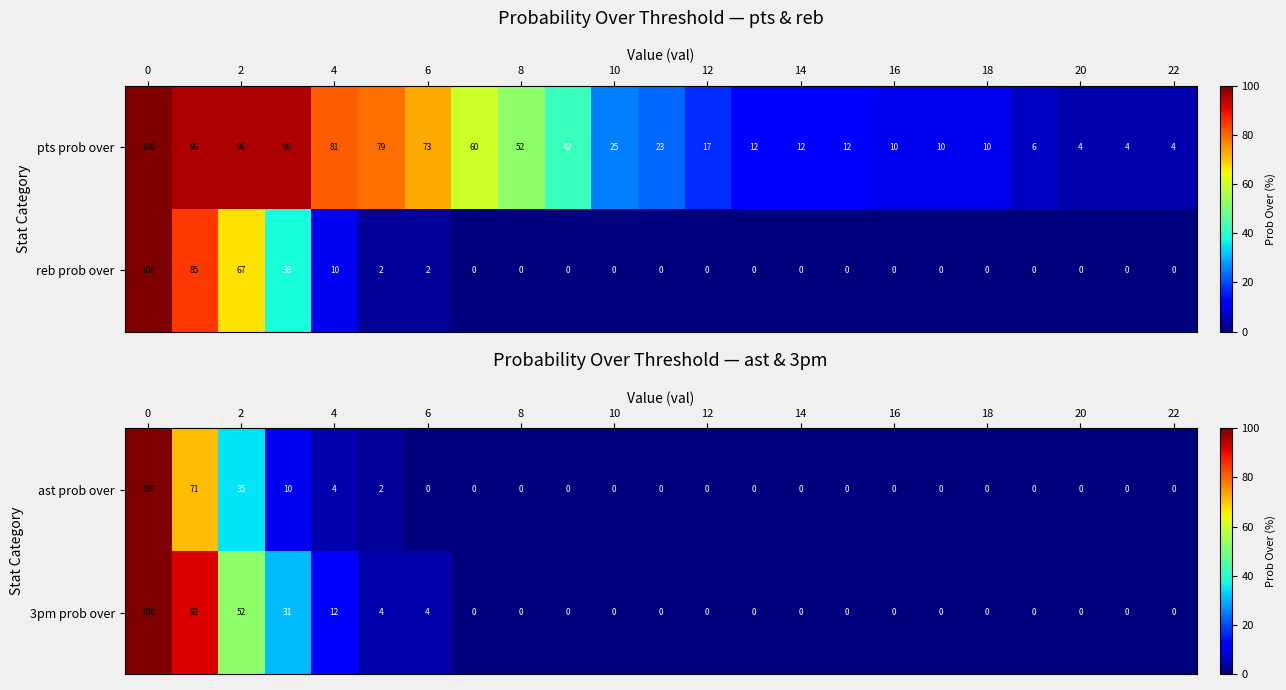

What is the sum of the 3pm prob over values at 22 and 4?

12